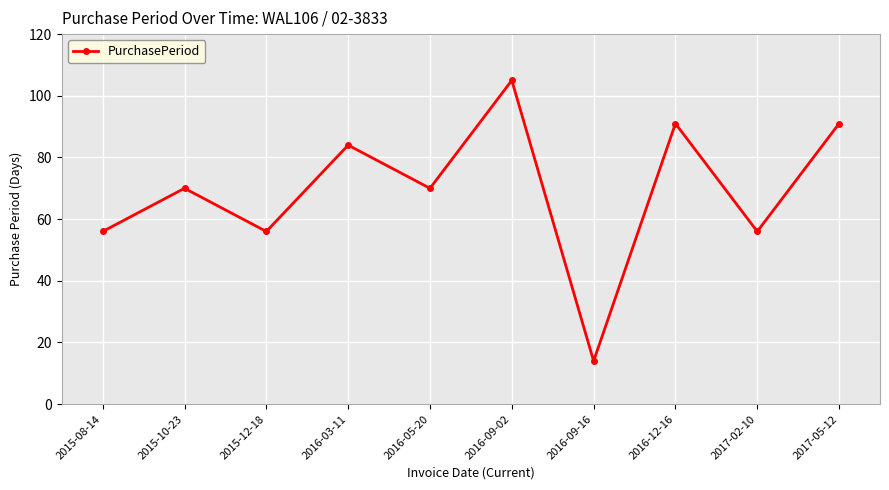

What is the smallest value displayed?

14